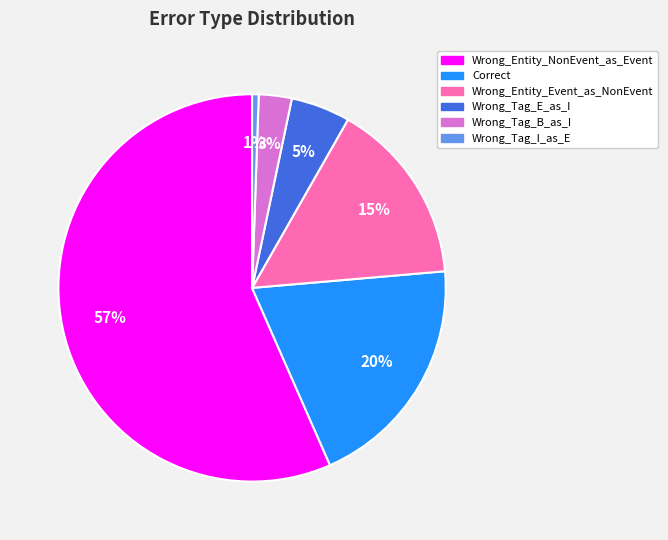

What percentage is the Correct slice, to the nearest percent?

20%